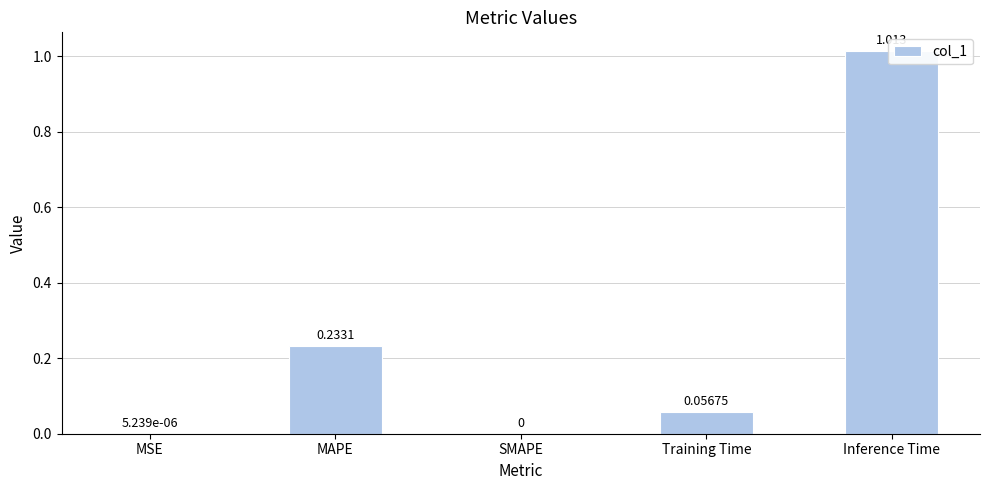

True or false: the data shows 0.2 at MAPE.

True